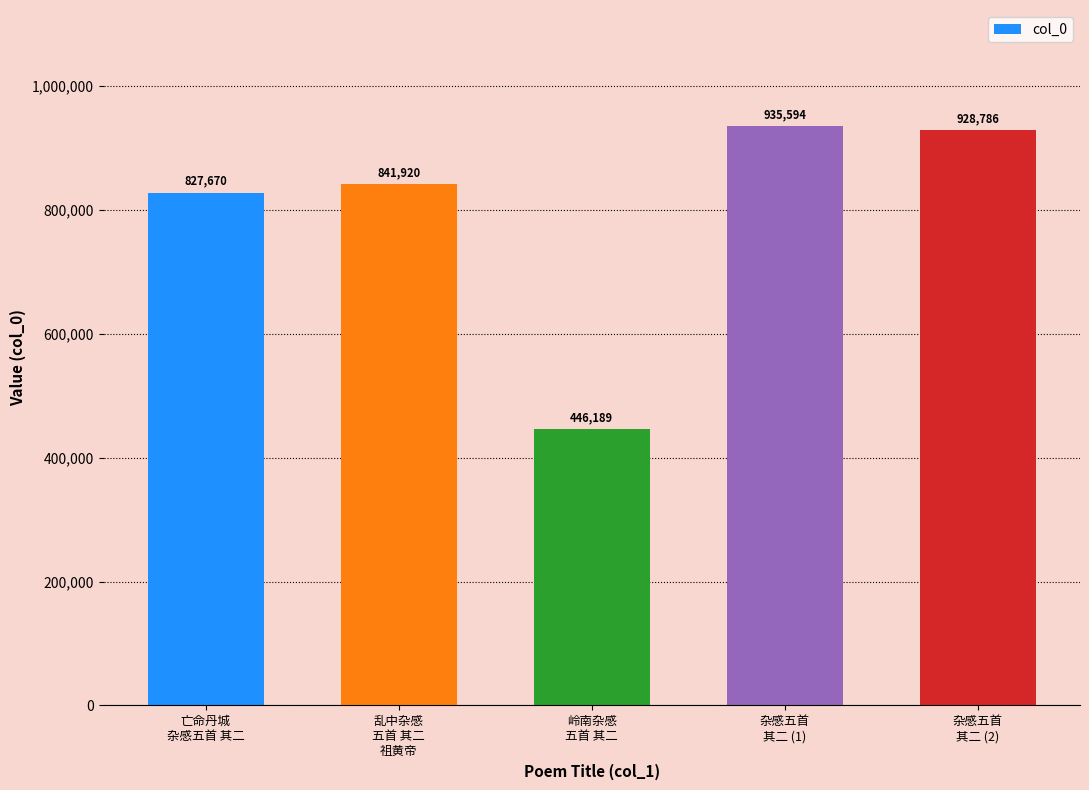

The chart shows a value of 928786 at 杂感五首
其二 (2). True or false?

True